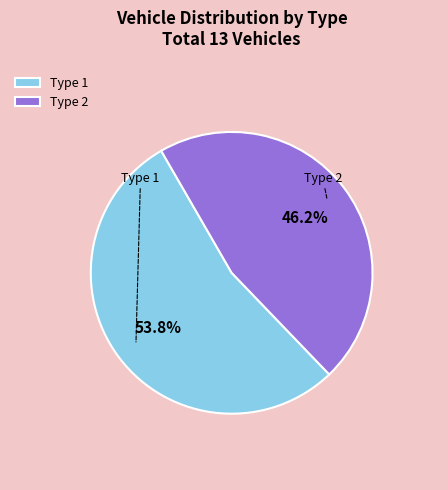

Which has a higher value, Type 2 or Type 1?

Type 1